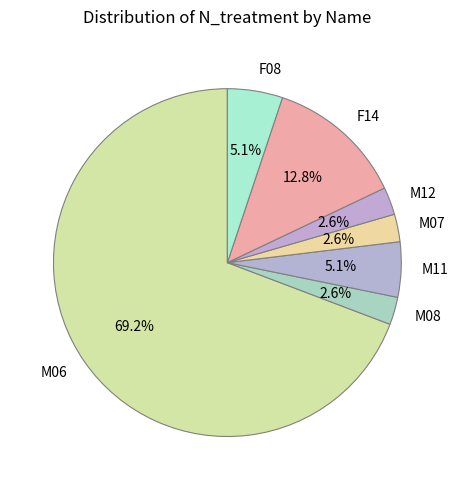

Between M06 and M07, which is larger?

M06